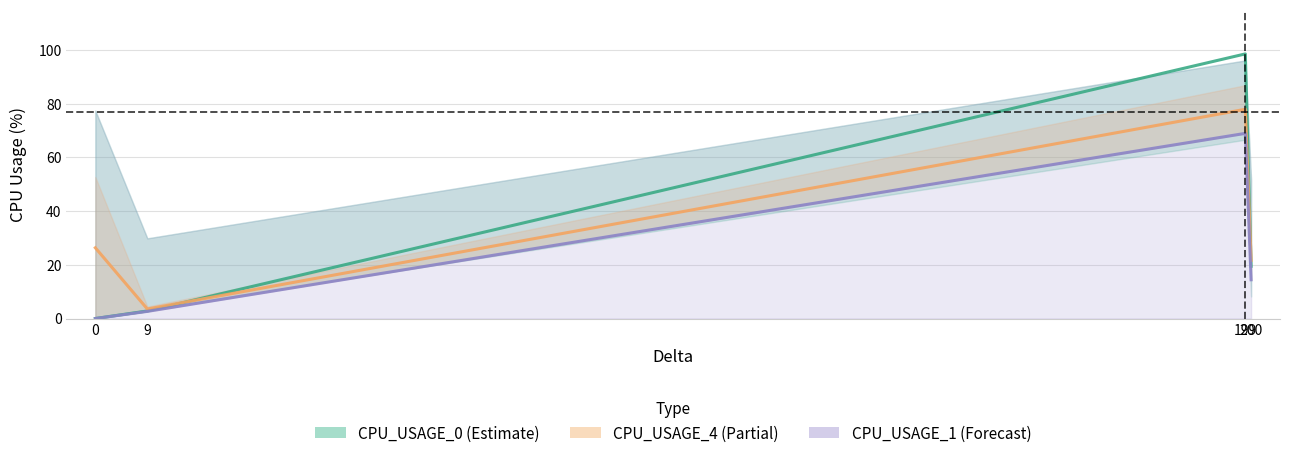

How many intersections are there between CPU_USAGE_4 and CPU_USAGE_0?

2